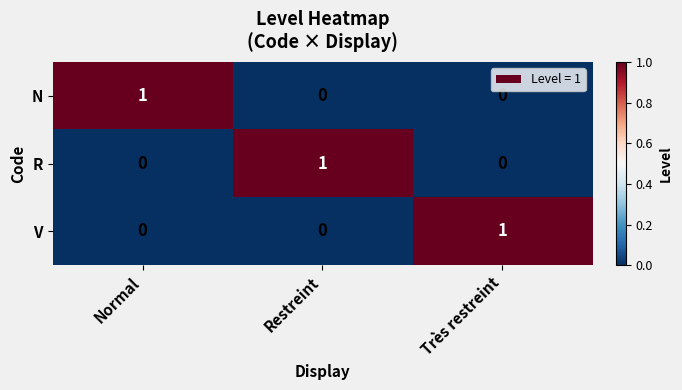

At which label does V reach its peak?

Très restreint